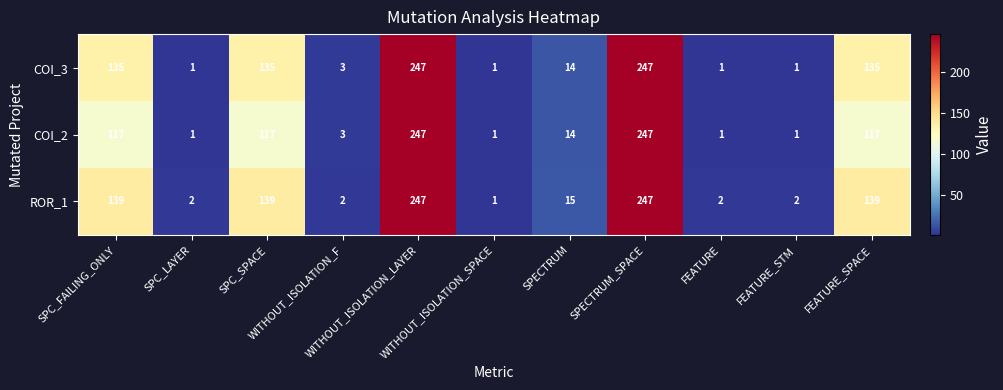

What is the average value of the ROR_1 series?

85